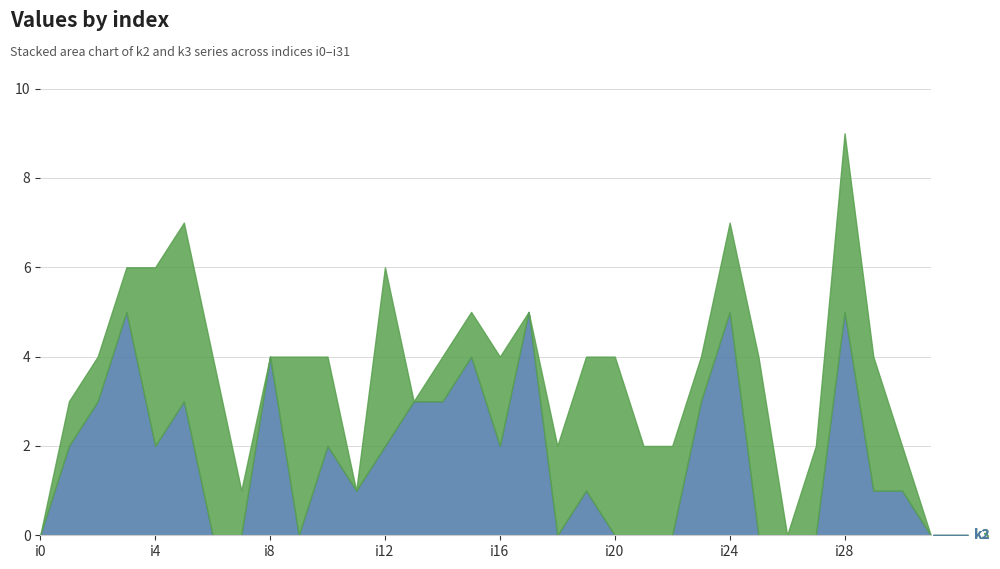

At which category is the sum across all series the highest?

i28